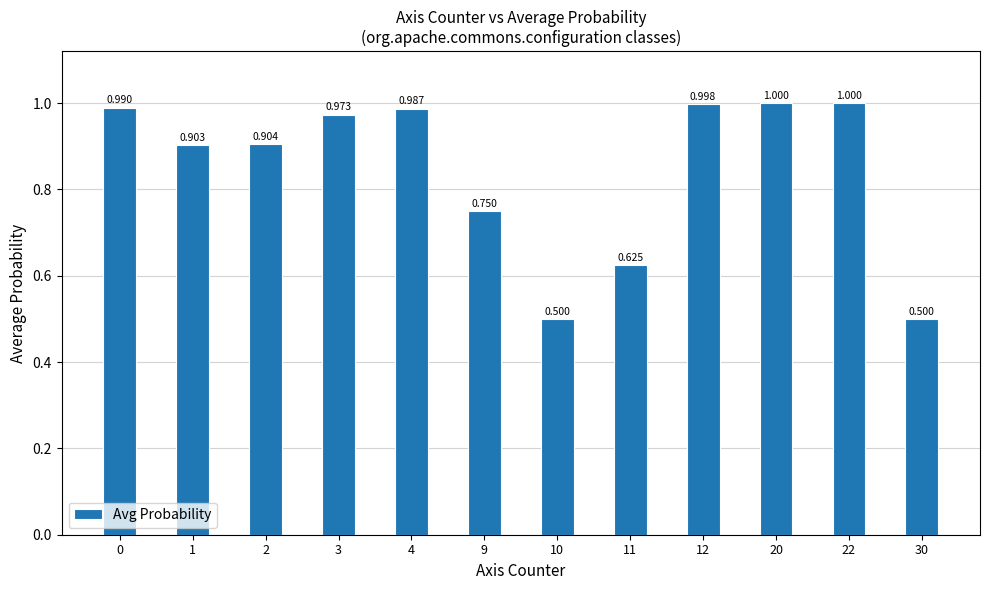

Which has a higher value, 1 or 4?

4